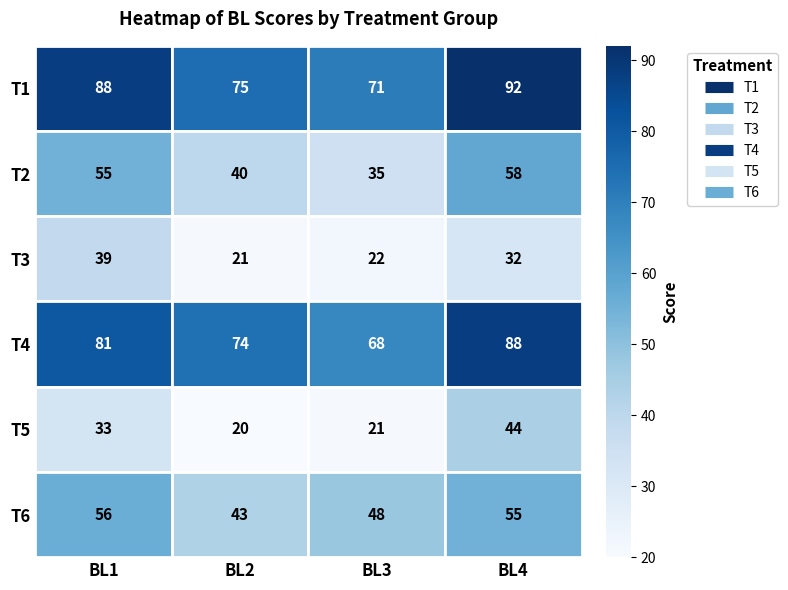

Which series has the widest spread of values?

T5